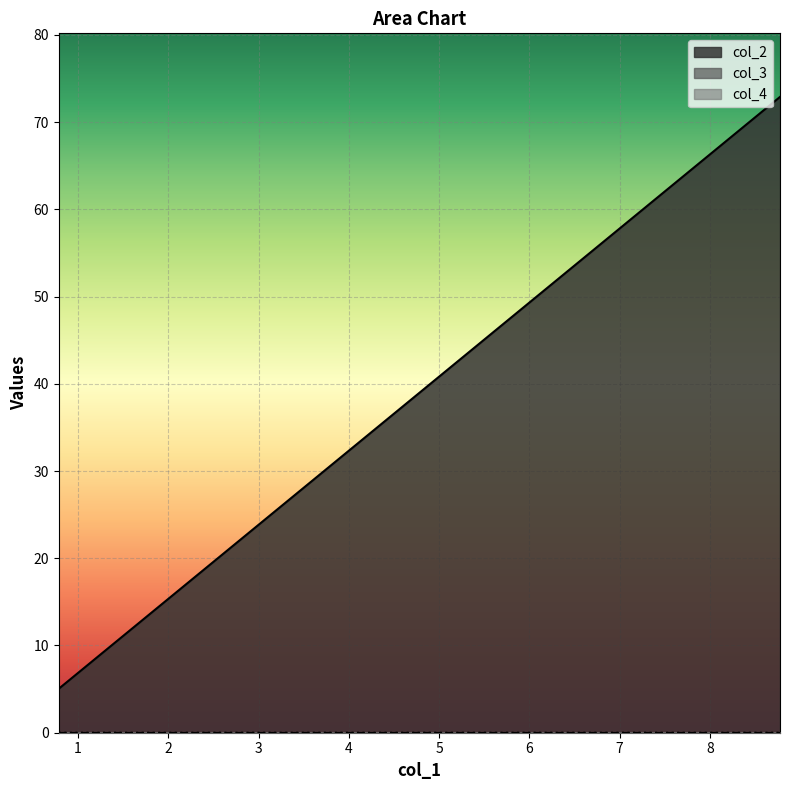

Which series has the largest total across all categories?

col_2